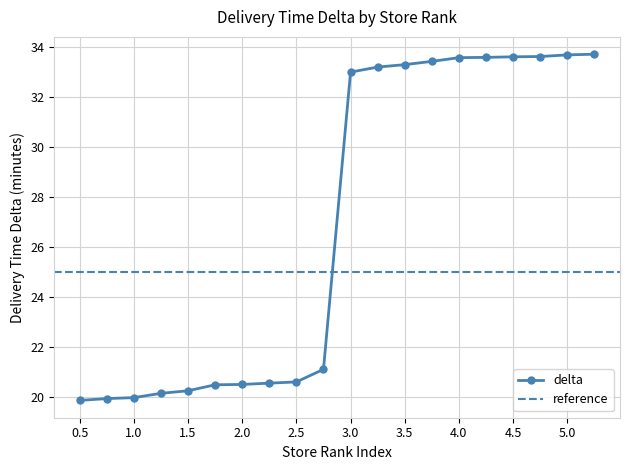

True or false: there are more than 1 points higher than both neighbors.

False